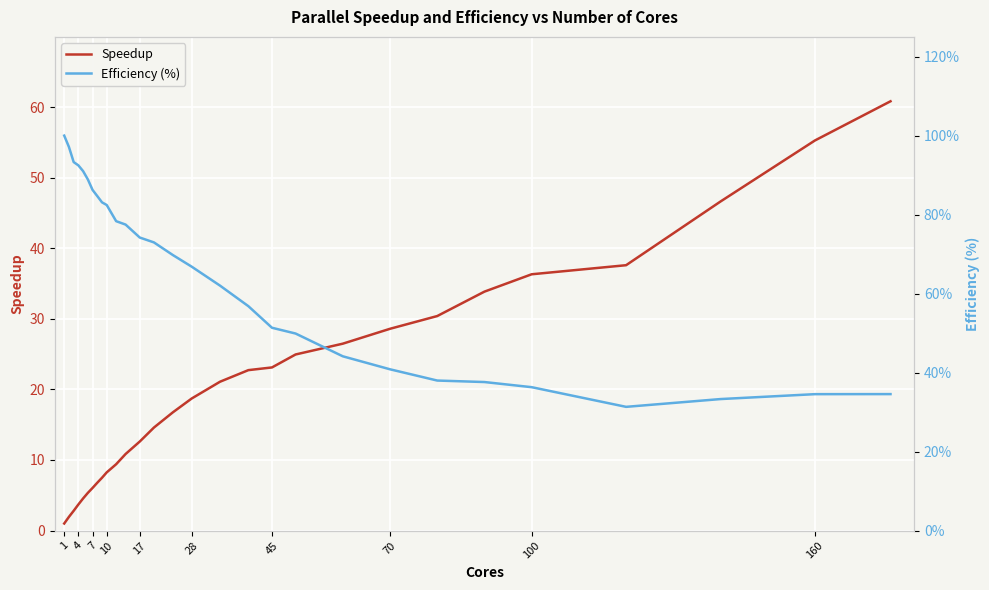

True or false: Speedup and Efficiency (%) intersect in this chart.

False